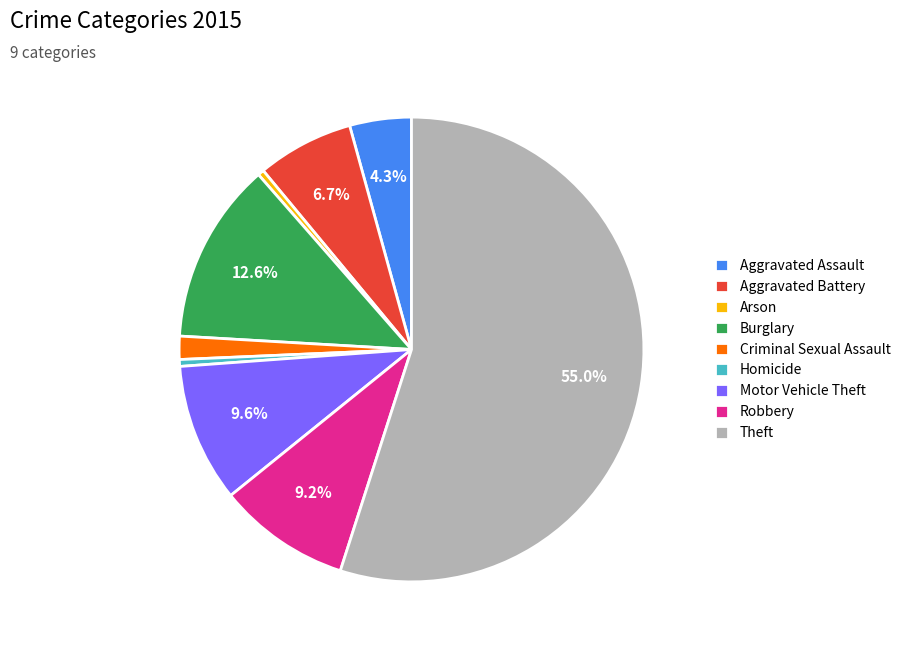

Which category has the biggest portion of the pie?

Theft